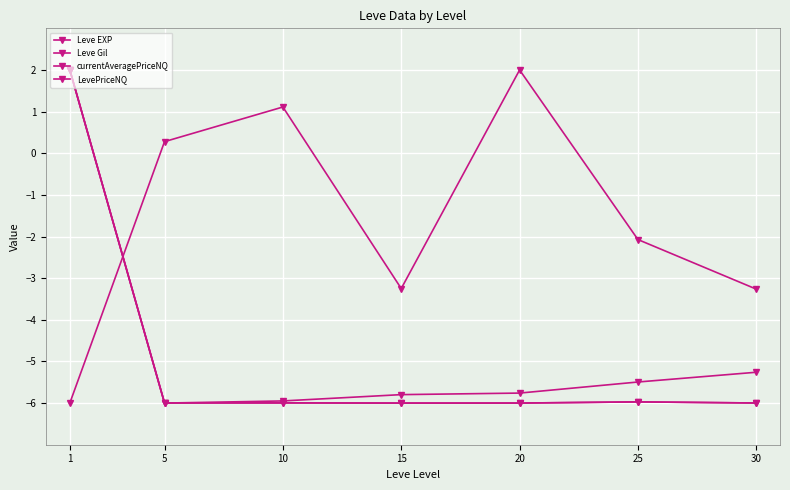

What is the minimum value for LevePriceNQ?

-6.0